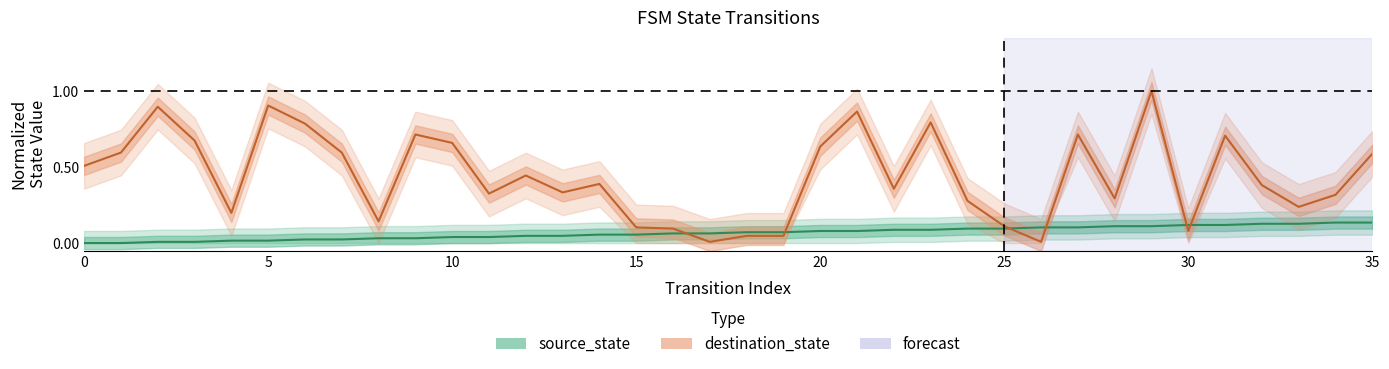

How many data points in source_state are above 0?

34